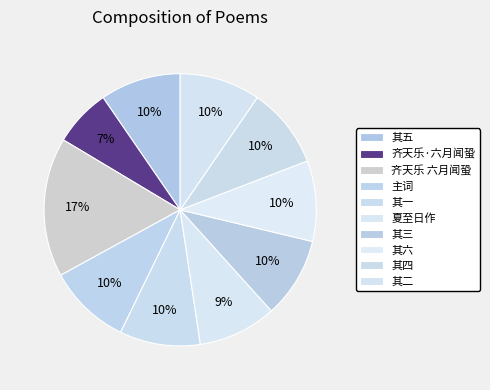

How many slices are in this pie chart?

10